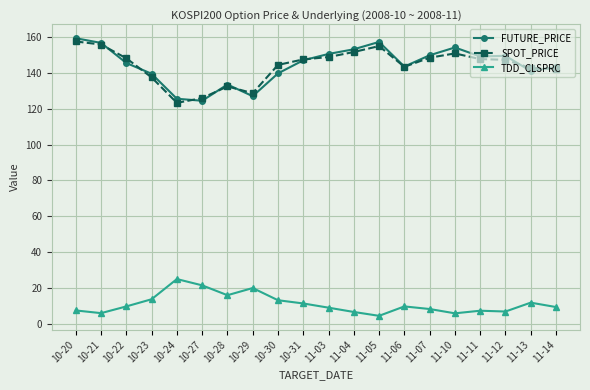

What is the spread (max minus min) of values at 10-21?

150.7